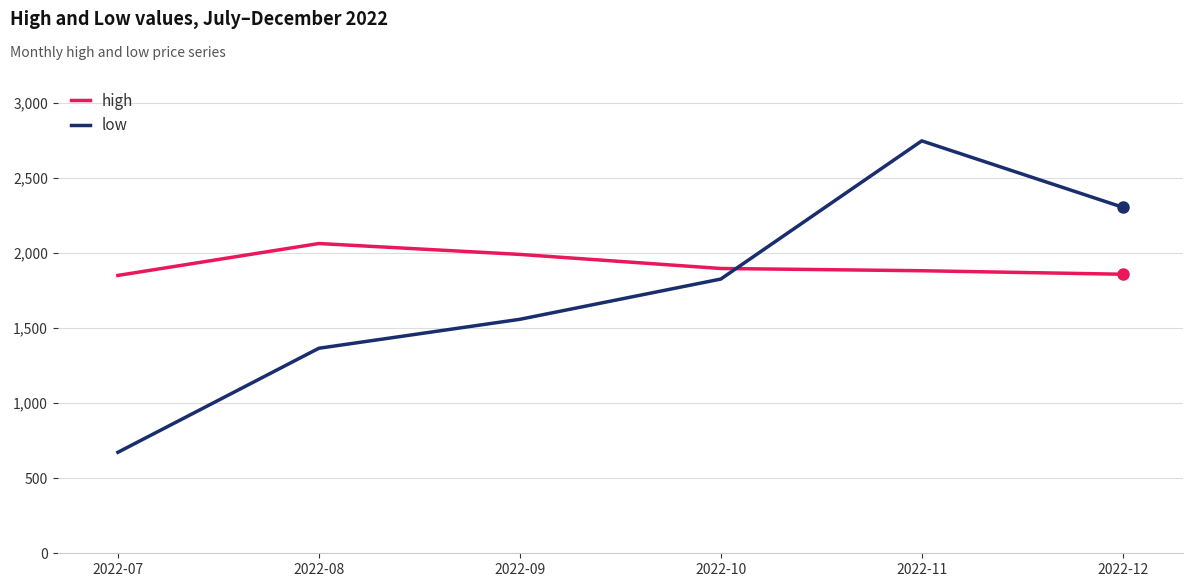

Between 2022-09 and 2022-12, which series saw the biggest shift?

low